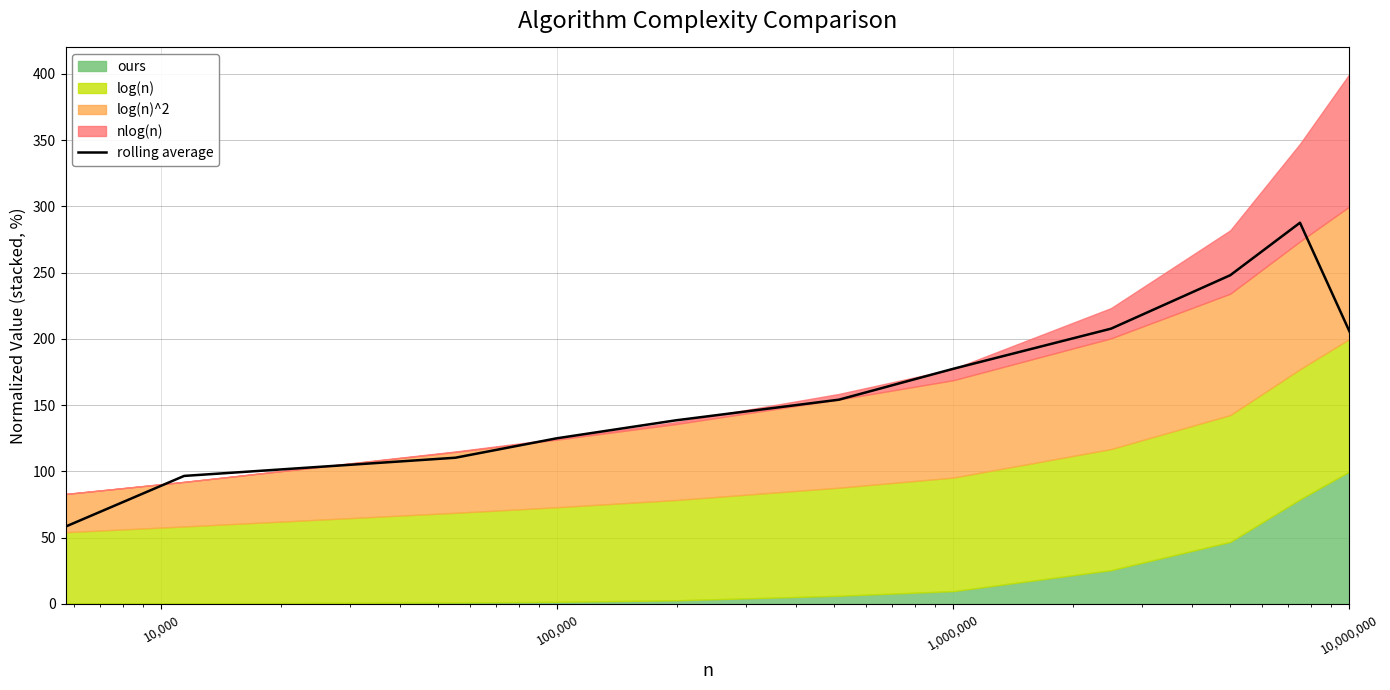

What is the maximum value for rolling average?

287.7